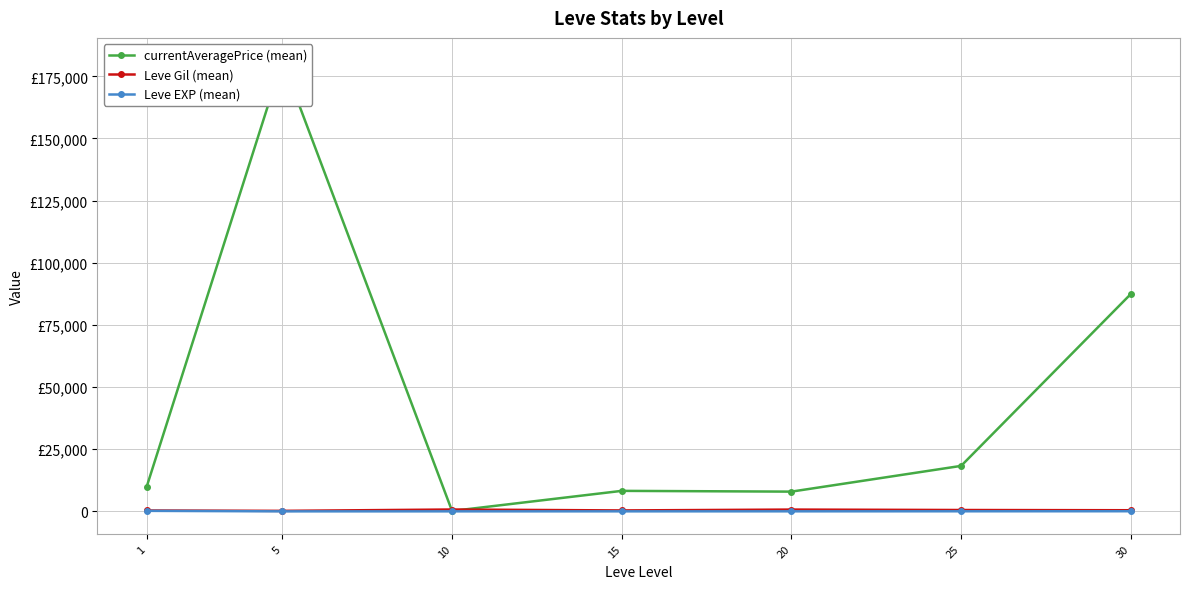

Is the value of Leve EXP (mean) at 30 greater than the value of Leve Gil (mean) at 25?

No